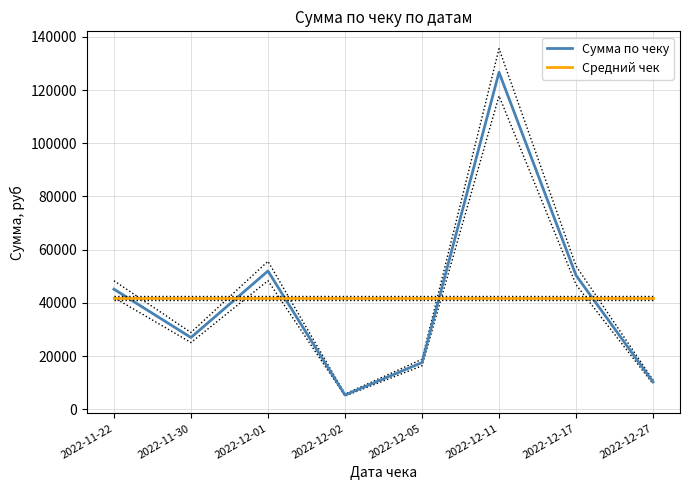

What is the highest value of the Средний чек series?

41814